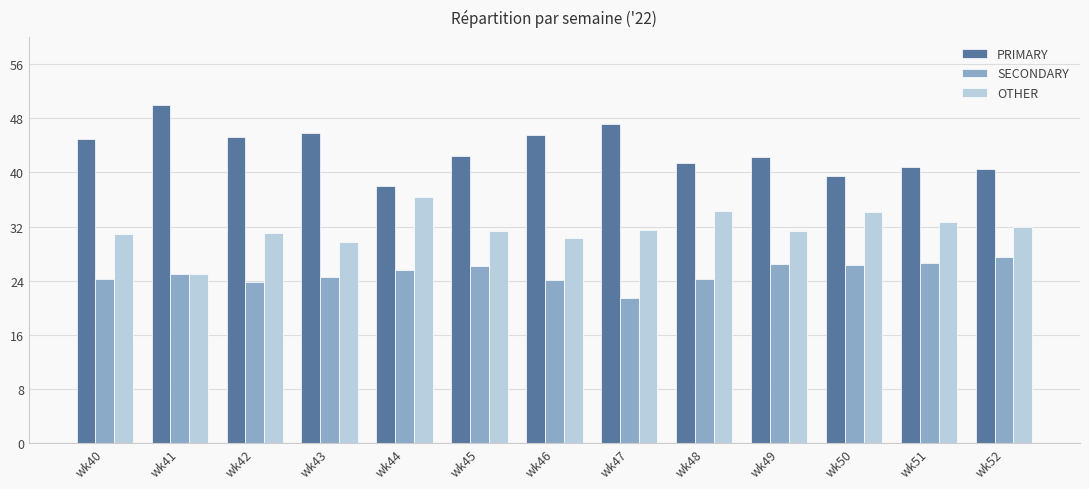

What is the average value of the PRIMARY series?

43.3